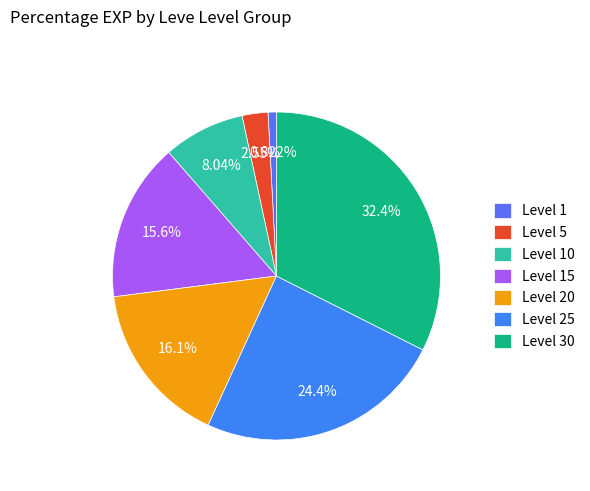

Which slice is the largest?

Level 30